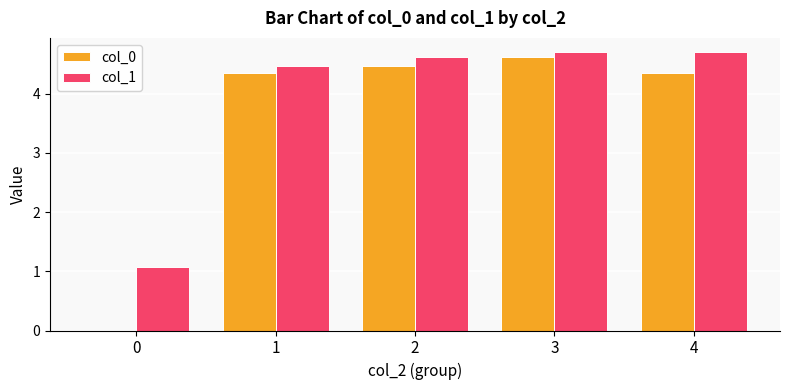

What is the sum of the col_0 values at 4 and 3?

9.0